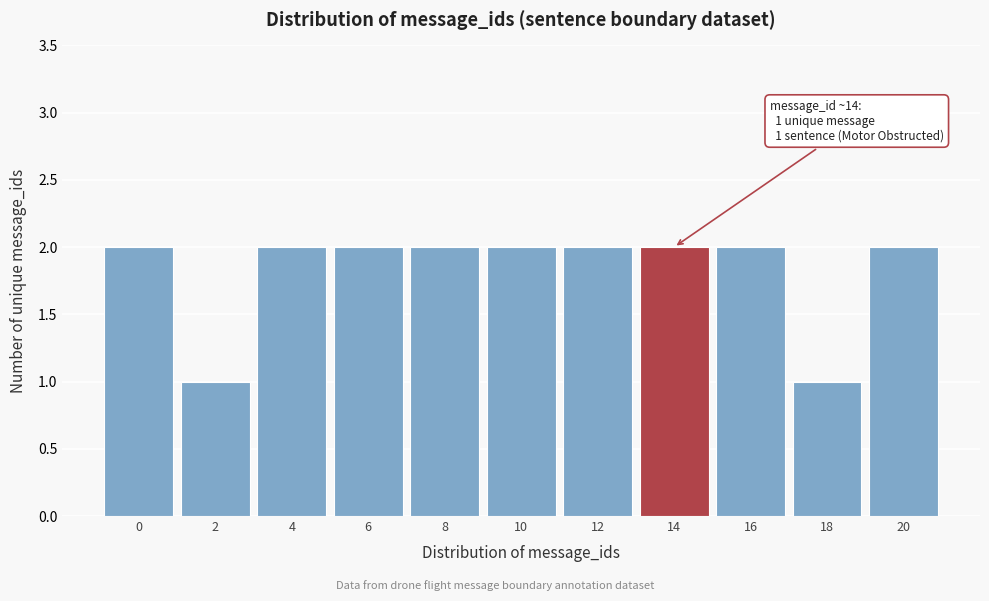

Reading left to right, list all the values displayed in this chart.

0=2	2=1	4=2	6=2	8=2	10=2	12=2	14=2	16=2	18=1	20=2